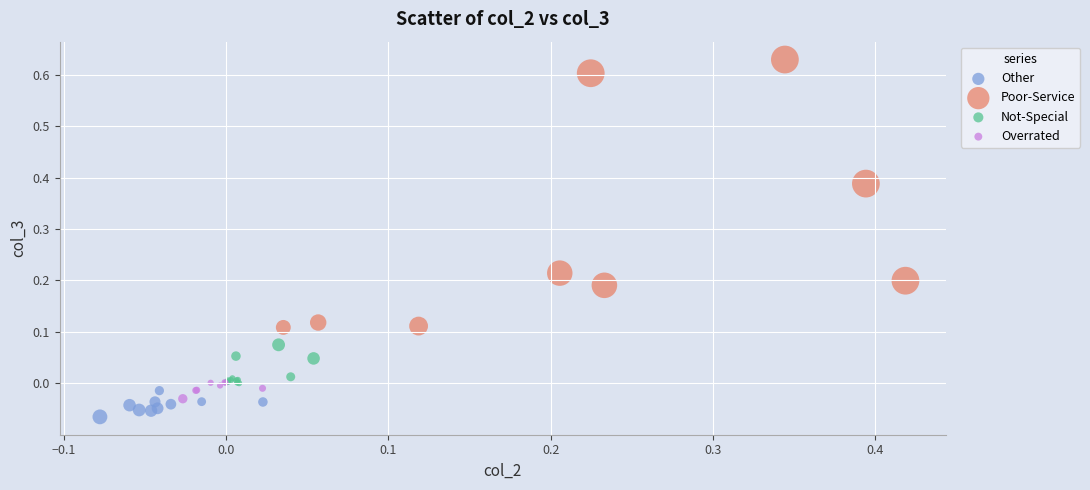

Which series reaches the maximum Y coordinate?

Poor-Service